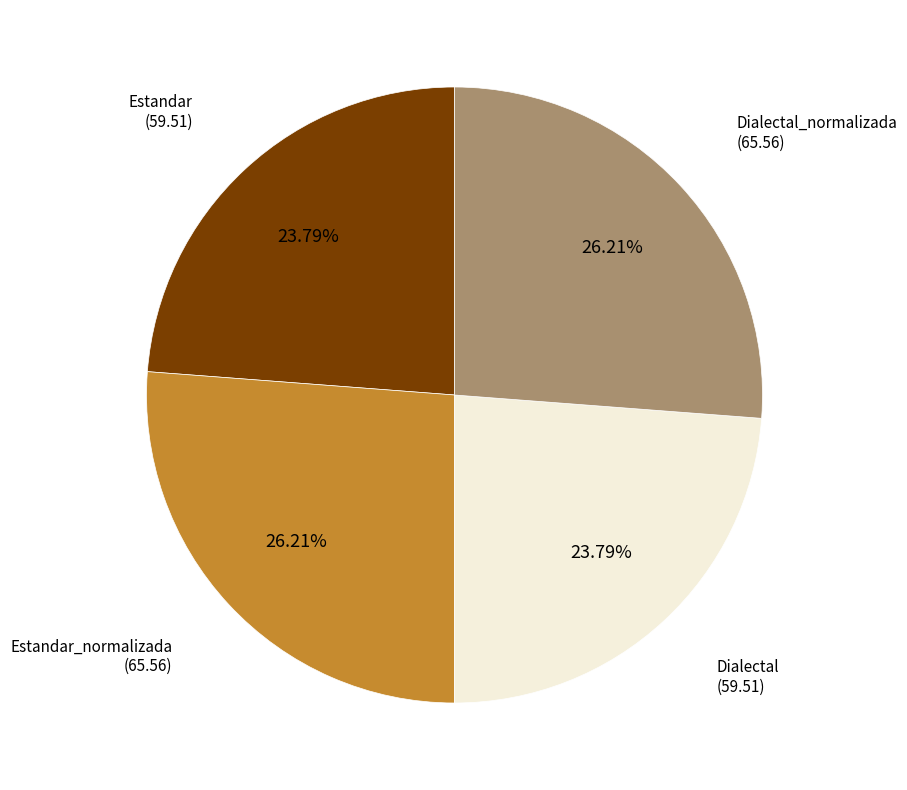

Approximately how many times larger is the value at Estandar_normalizada compared to Dialectal?

1.1